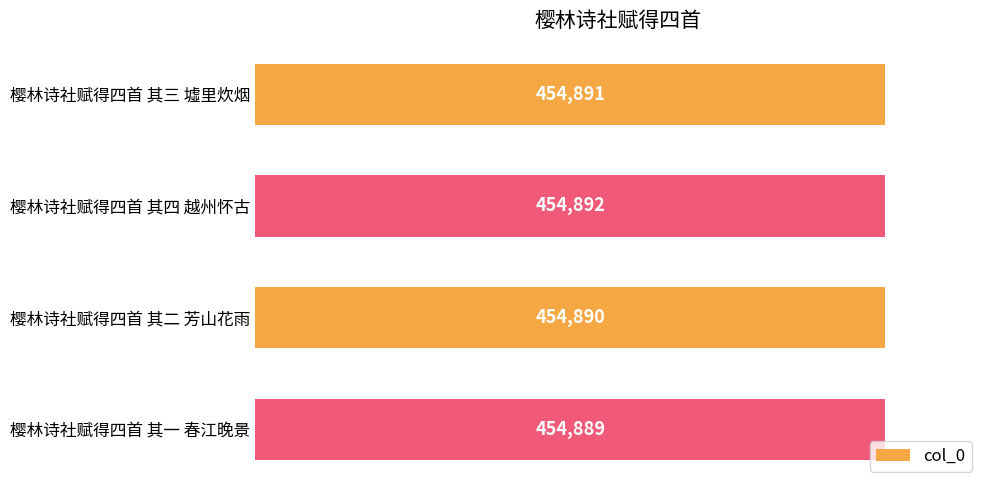

List the labels in order of value, smallest first.

樱林诗社赋得四首 其一 春江晚景, 樱林诗社赋得四首 其二 芳山花雨, 樱林诗社赋得四首 其三 墟里炊烟, 樱林诗社赋得四首 其四 越州怀古